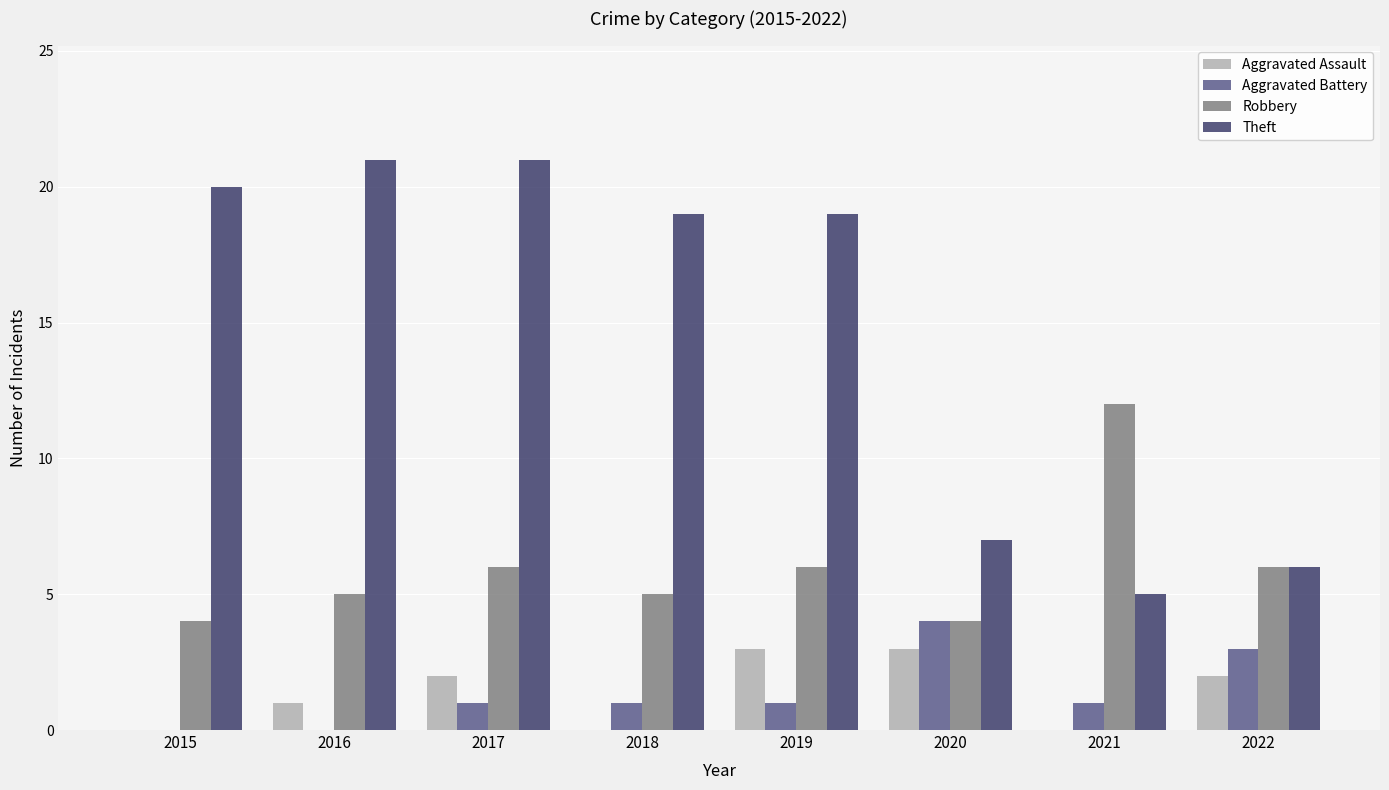

Between 2017 and 2022, which series saw the biggest shift?

Theft